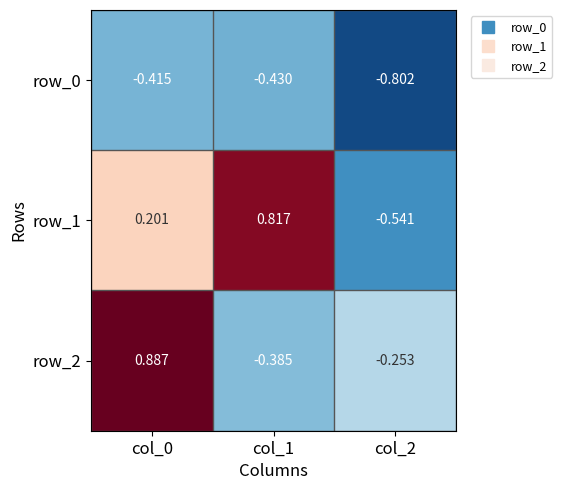

What is the sum of the row_2 values at col_2 and col_1?

-0.6